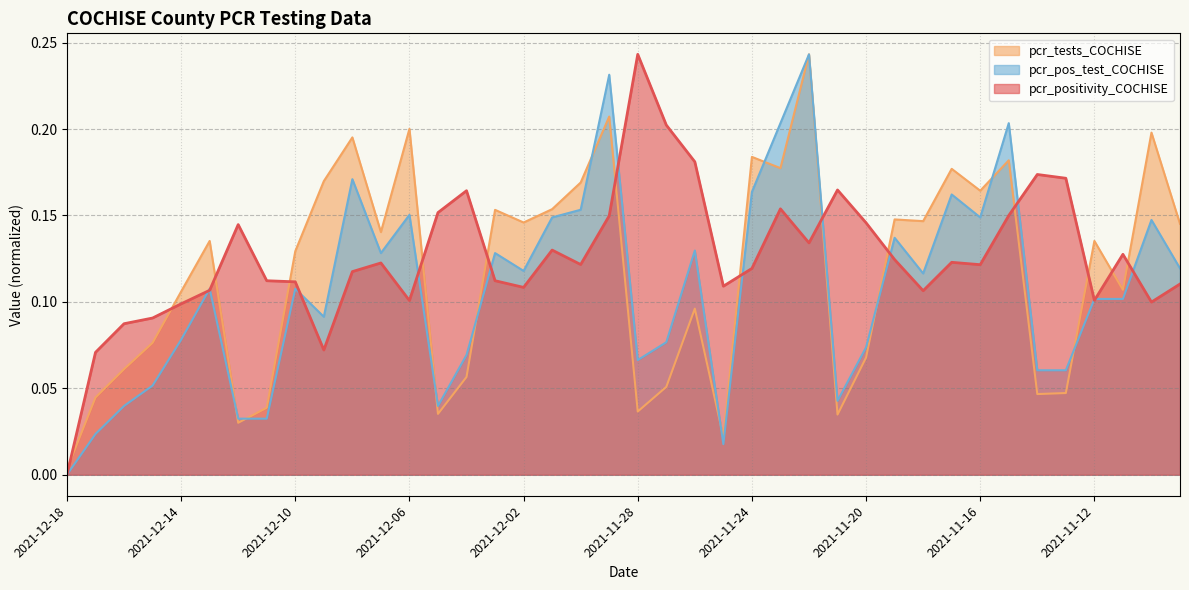

How many times do pcr_tests_COCHISE and pcr_pos_test_COCHISE cross each other?

10